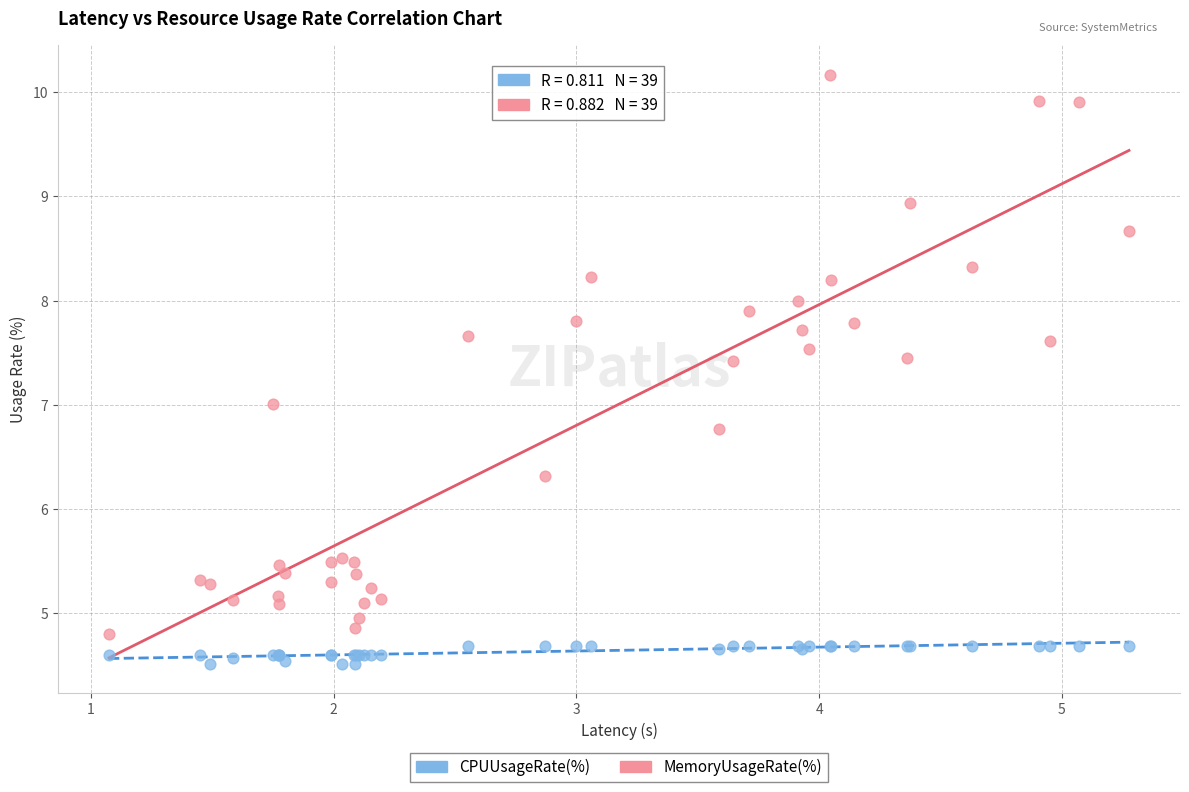

Which series has the largest Y range (max minus min)?

MemoryUsageRate(%)